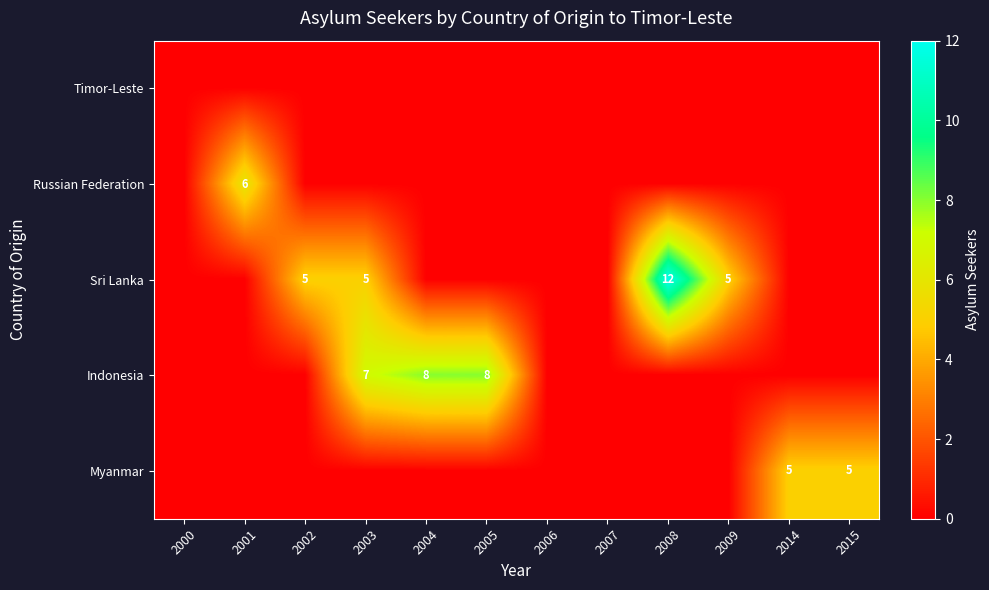

The value of Sri Lanka at 2002 is 8. True or false?

False